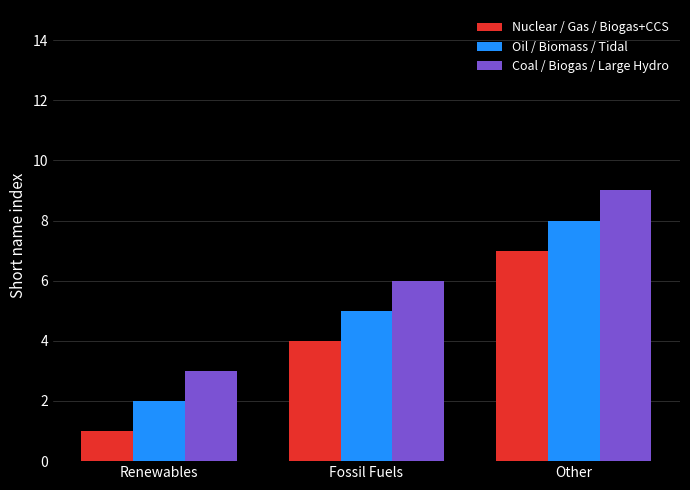

What is the difference between the second highest and minimum values in the Coal / Biogas / Large Hydro series?

3